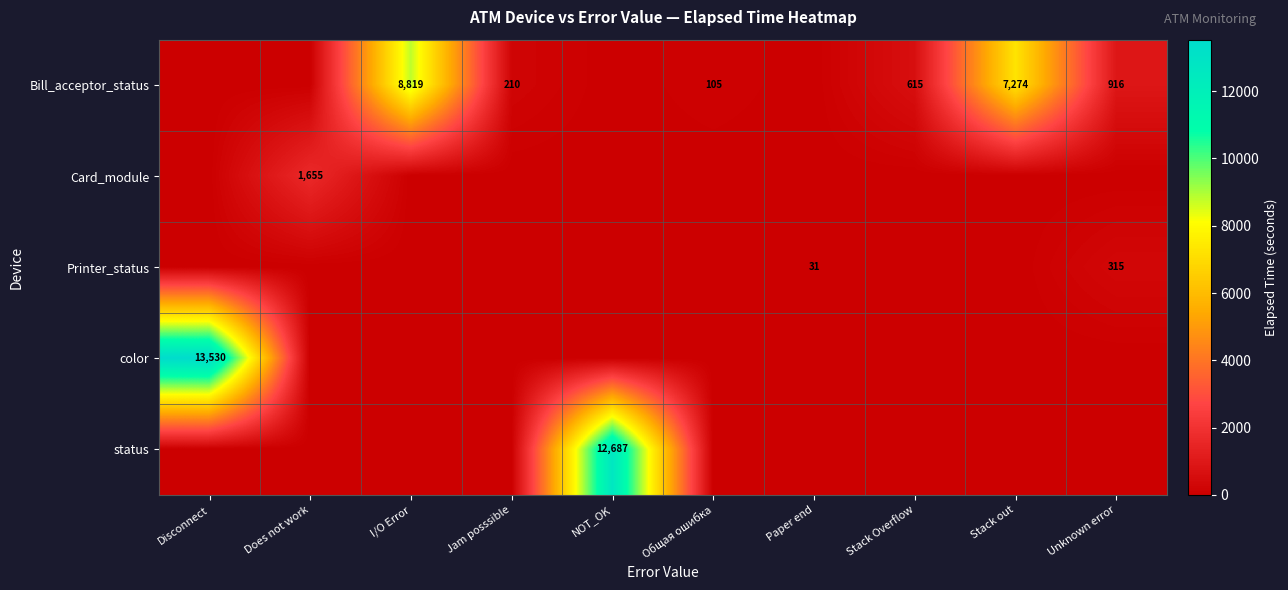

True or false: Bill_acceptor_status has a value of 210 at Jam posssible.

True